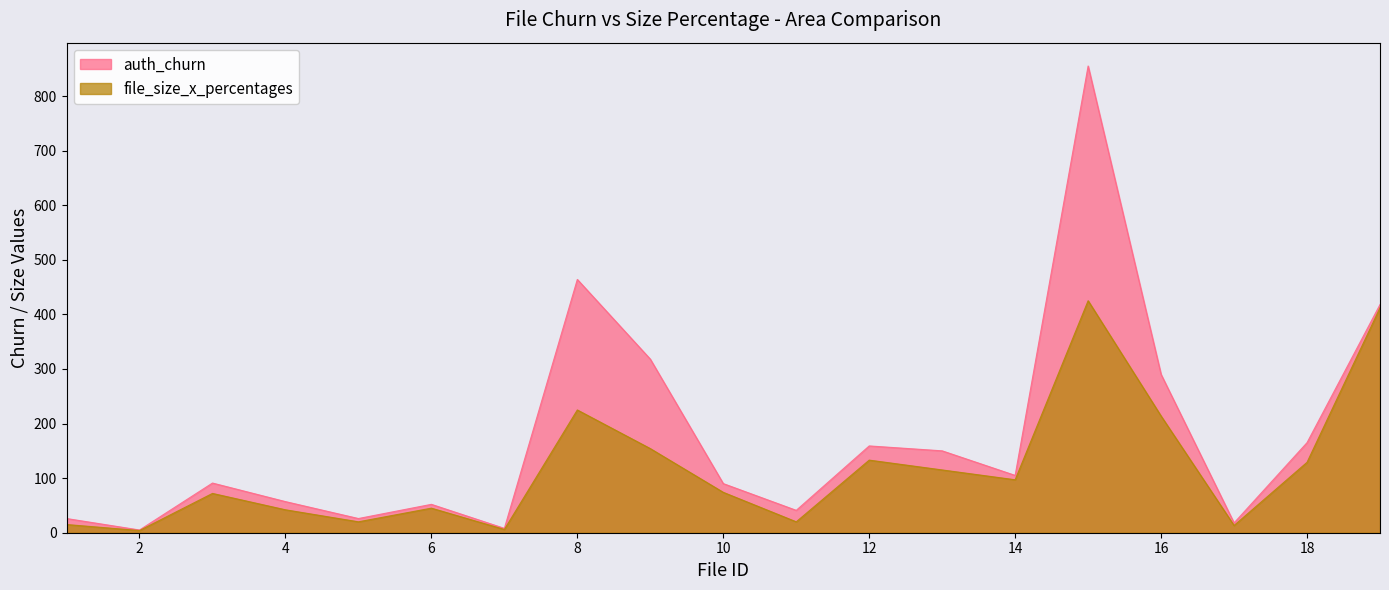

The file_size_x_percentages series shows 154.1 at 9. True or false?

True